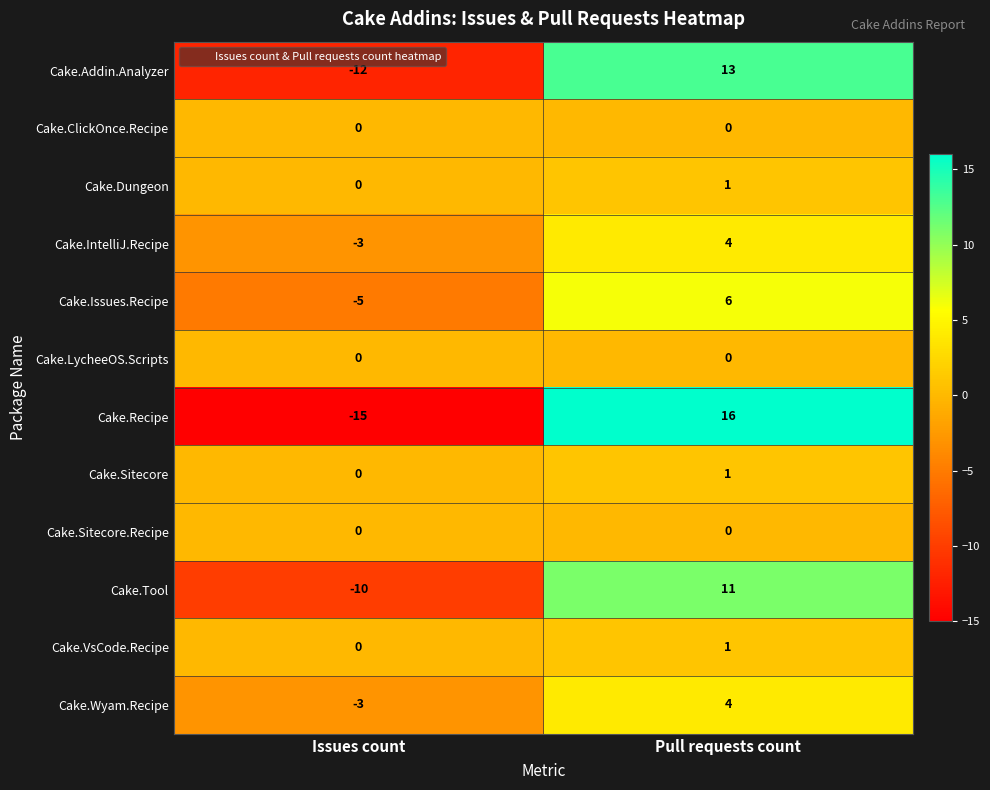

Reading left to right, transcribe all the data shown in this chart.

Cake.Addin.Analyzer: Issues count=-12	Pull requests count=13
Cake.ClickOnce.Recipe: Issues count=0	Pull requests count=0
Cake.Dungeon: Issues count=0	Pull requests count=1
Cake.IntelliJ.Recipe: Issues count=-3	Pull requests count=4
Cake.Issues.Recipe: Issues count=-5	Pull requests count=6
Cake.LycheeOS.Scripts: Issues count=0	Pull requests count=0
Cake.Recipe: Issues count=-15	Pull requests count=16
Cake.Sitecore: Issues count=0	Pull requests count=1
Cake.Sitecore.Recipe: Issues count=0	Pull requests count=0
Cake.Tool: Issues count=-10	Pull requests count=11
Cake.VsCode.Recipe: Issues count=0	Pull requests count=1
Cake.Wyam.Recipe: Issues count=-3	Pull requests count=4